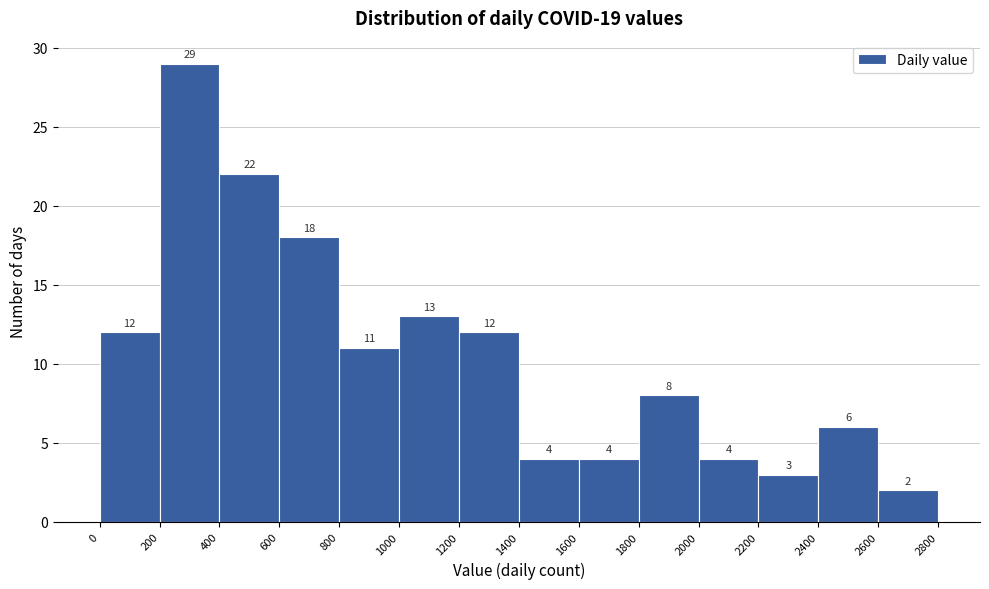

What is the height of the bar covering 2600 to 2800 on the x-axis?

2